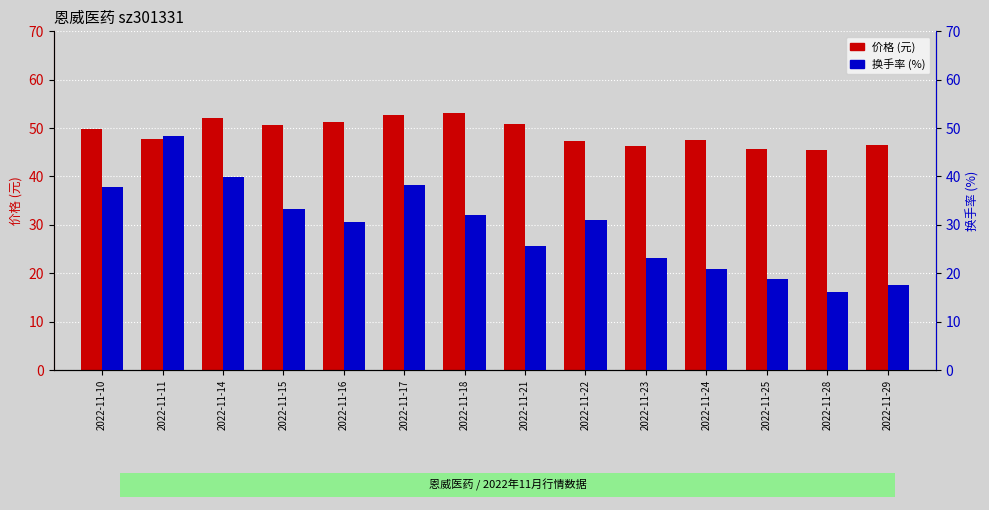

Reading left to right, extract all data points from this chart.

价格: 2022-11-10=49.8	2022-11-11=47.8	2022-11-14=52.0	2022-11-15=50.6	2022-11-16=51.2	2022-11-17=52.7	2022-11-18=53.1	2022-11-21=50.9	2022-11-22=47.4	2022-11-23=46.3	2022-11-24=47.5	2022-11-25=45.6	2022-11-28=45.5	2022-11-29=46.5
换手率: 2022-11-10=37.8	2022-11-11=48.3	2022-11-14=39.9	2022-11-15=33.4	2022-11-16=30.5	2022-11-17=38.2	2022-11-18=32.0	2022-11-21=25.7	2022-11-22=31.1	2022-11-23=23.2	2022-11-24=20.9	2022-11-25=18.8	2022-11-28=16.0	2022-11-29=17.6